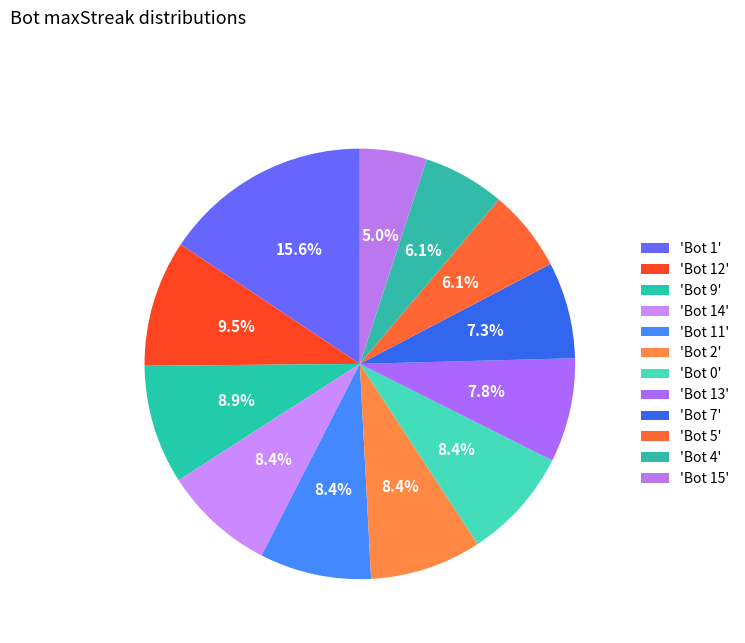

Which slice is the smallest?

Bot 15